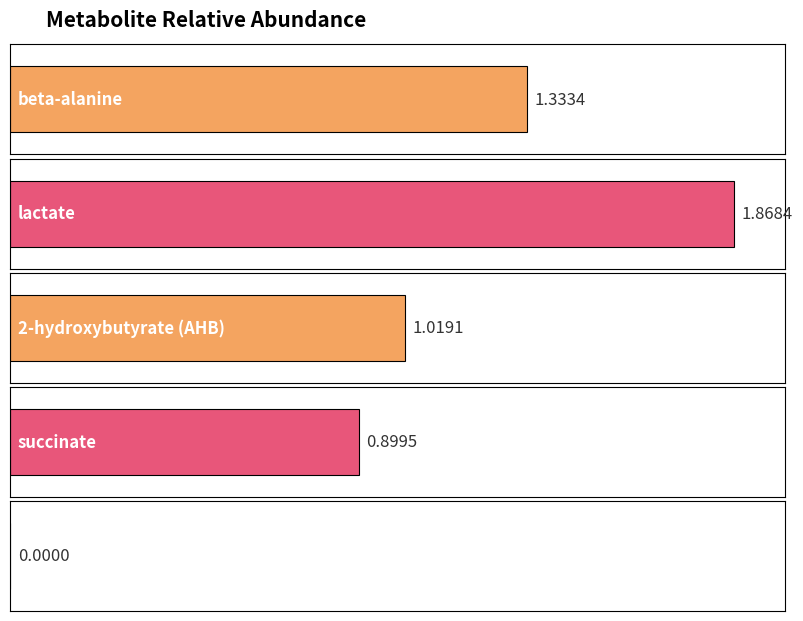

Is it true that the value at beta-alanine is 2.2?

False